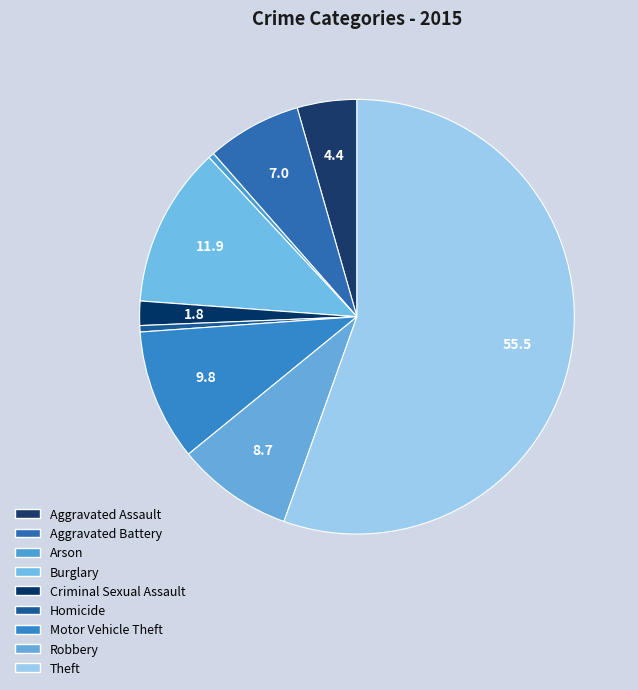

Count the number of slices in the pie.

9